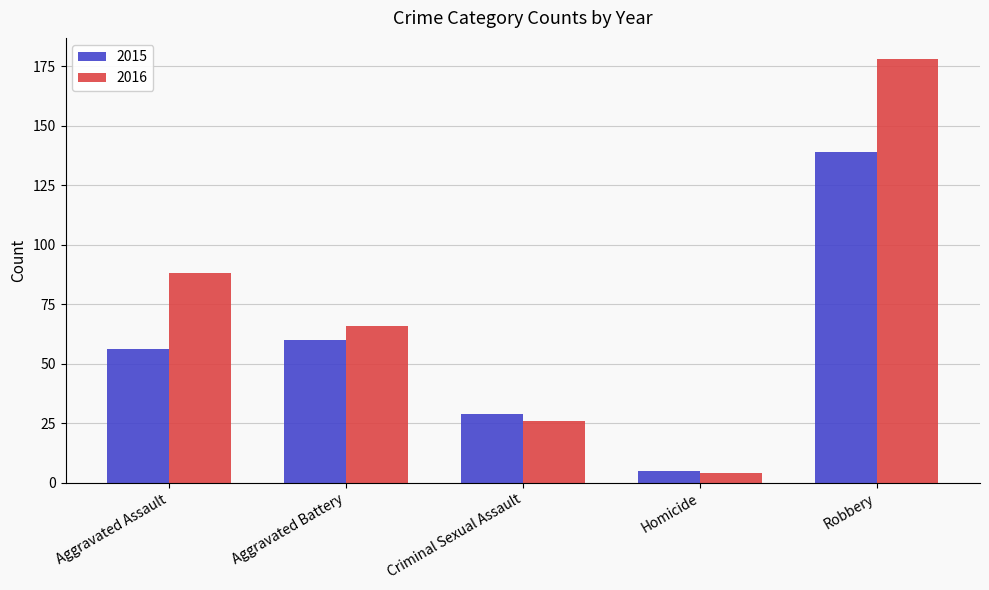

How many groups of bars are there?

5